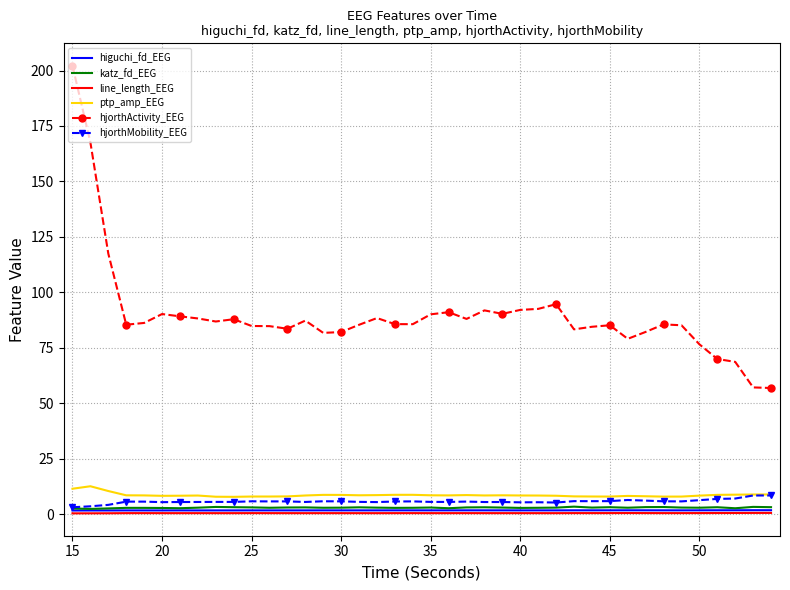

What is the minimum value for ptp_amp_EEG?

7.7